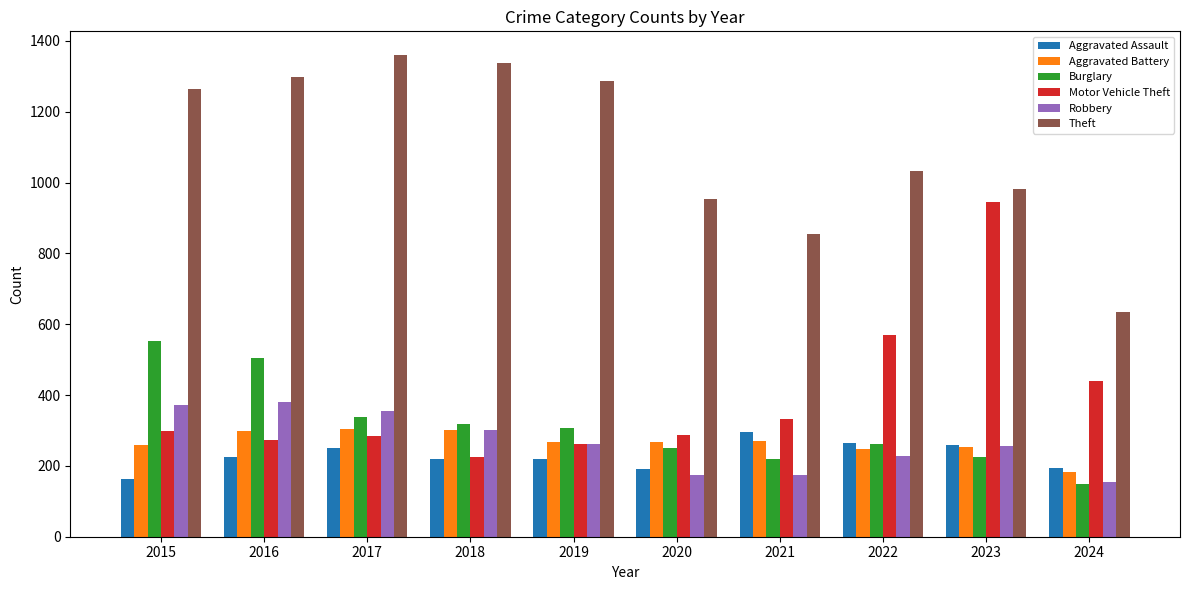

At which label does Robbery reach its minimum?

2024